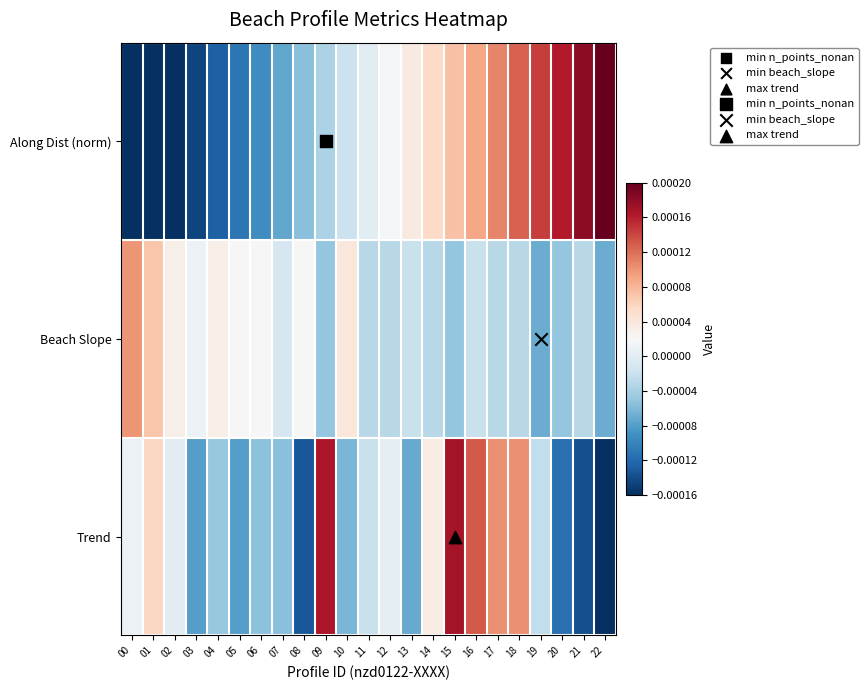

At how many categories does at least one series exceed 0?

21